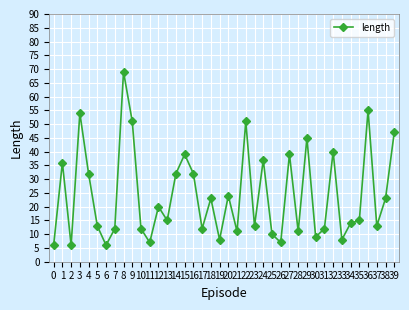

What is the sum of all values?

969